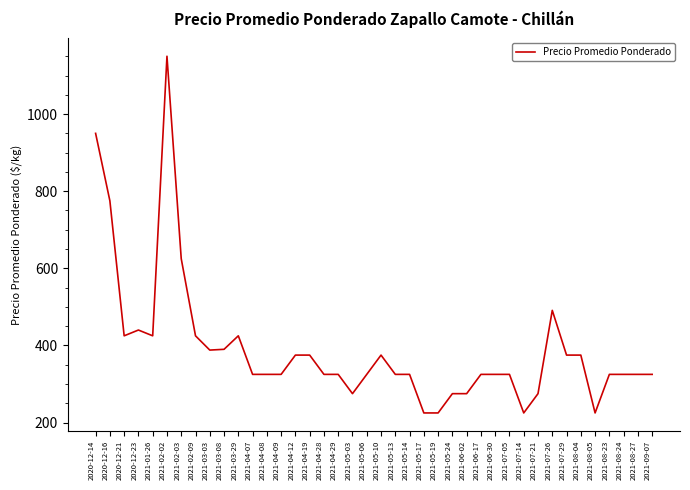

Is it true that the value at 2021-07-05 is 325?

True